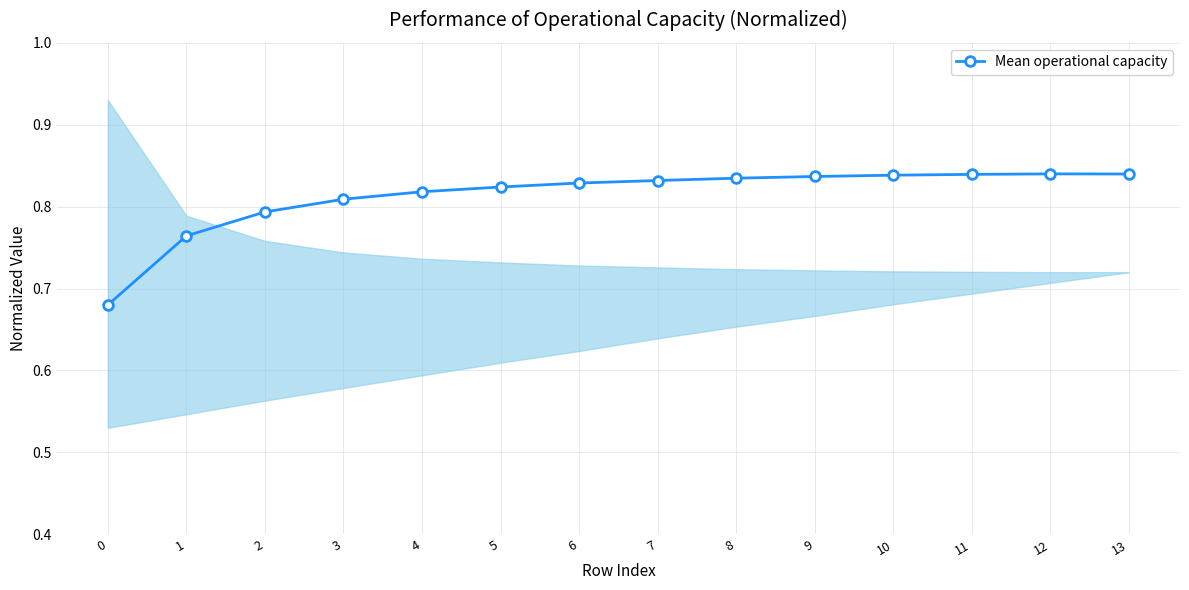

What is the approximate value at 12?

0.8